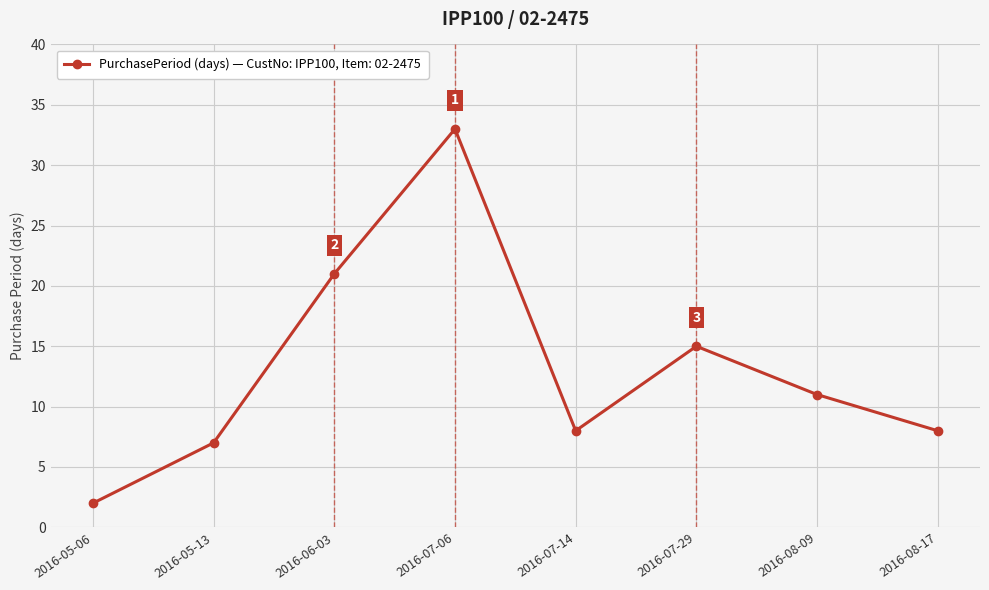

What is the value of the 5th point from the left?

8